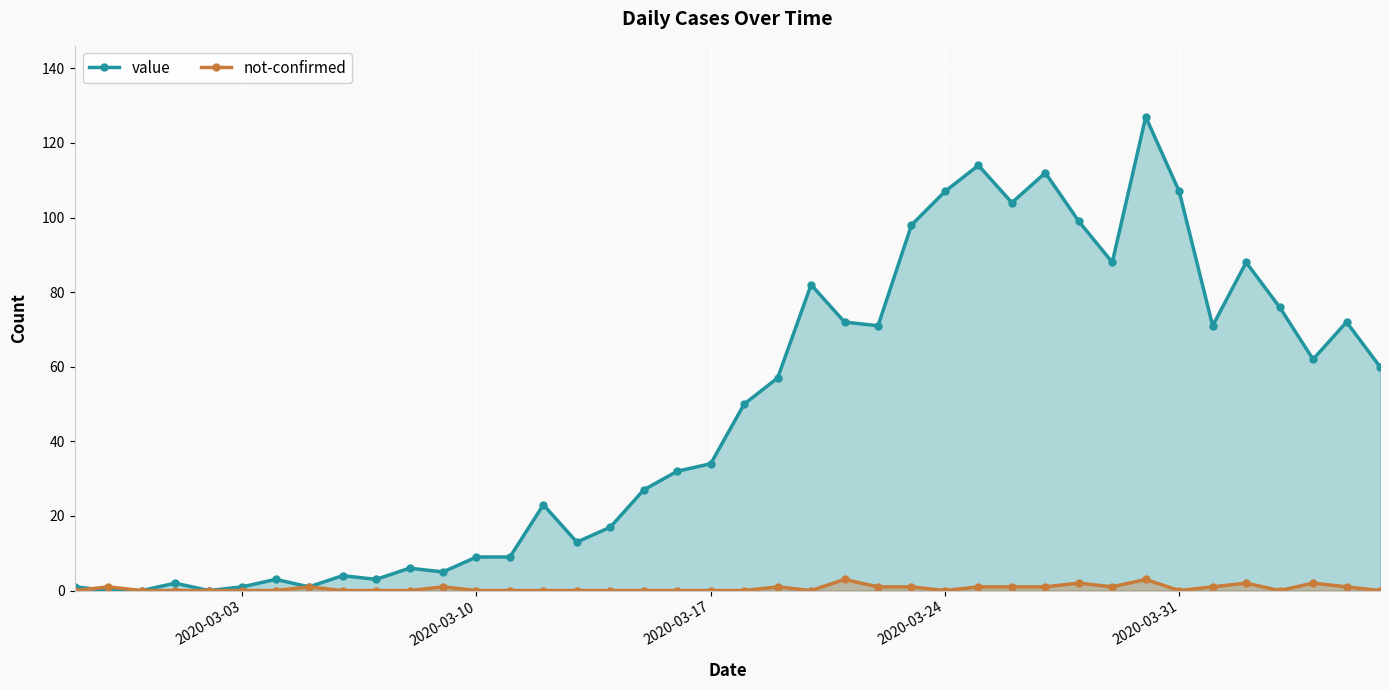

How many values in not-confirmed are above zero?

17